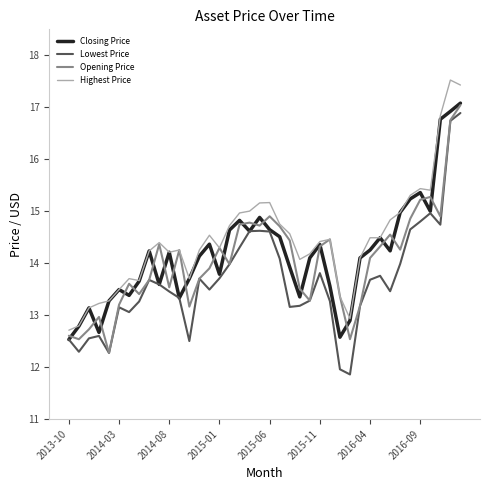

How many categories are shown in the chart?

40